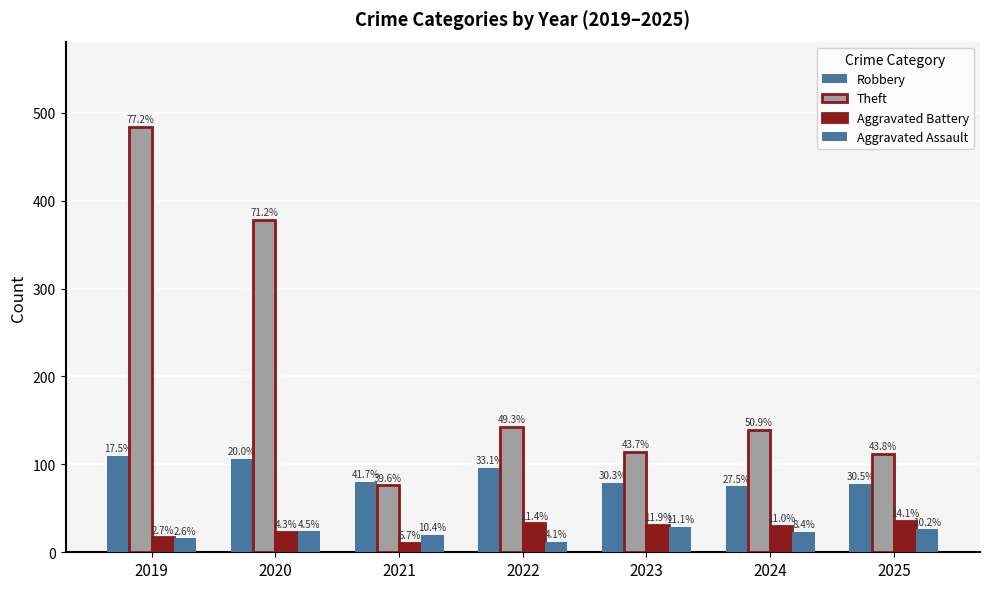

Which series changed the most between 2024 and 2025?

Theft